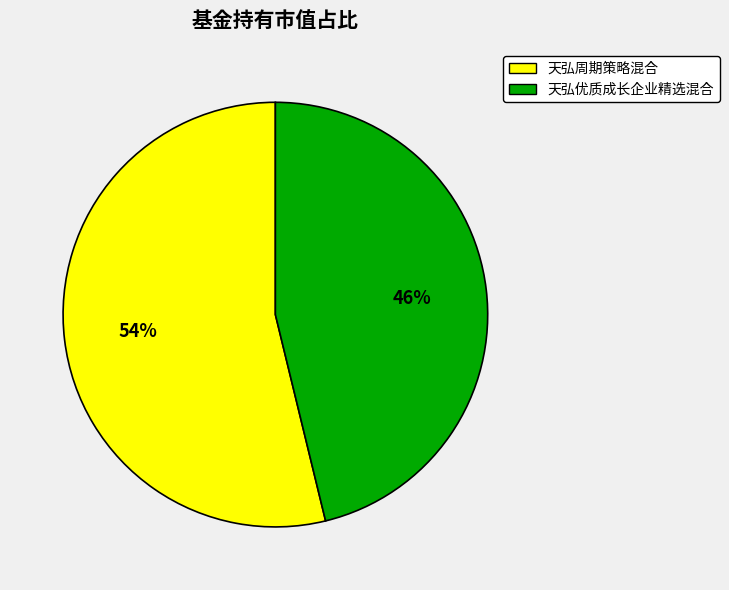

True or false: 天弘周期策略混合 accounts for 54% of the total.

True